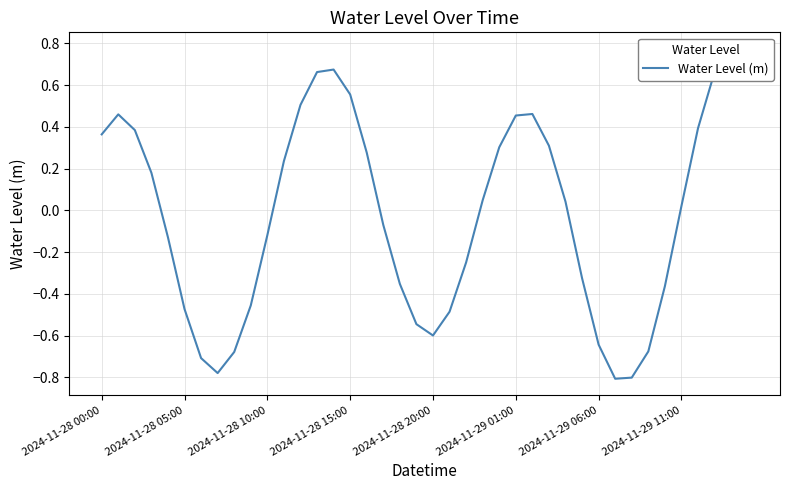

Is it true that the value at 2024-11-29 11:00 is 0.0?

False